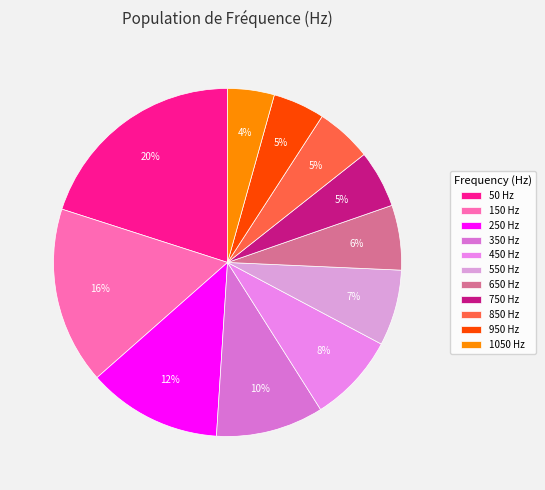

To the nearest percent, what is the combined percentage of 550 and 850?

12%